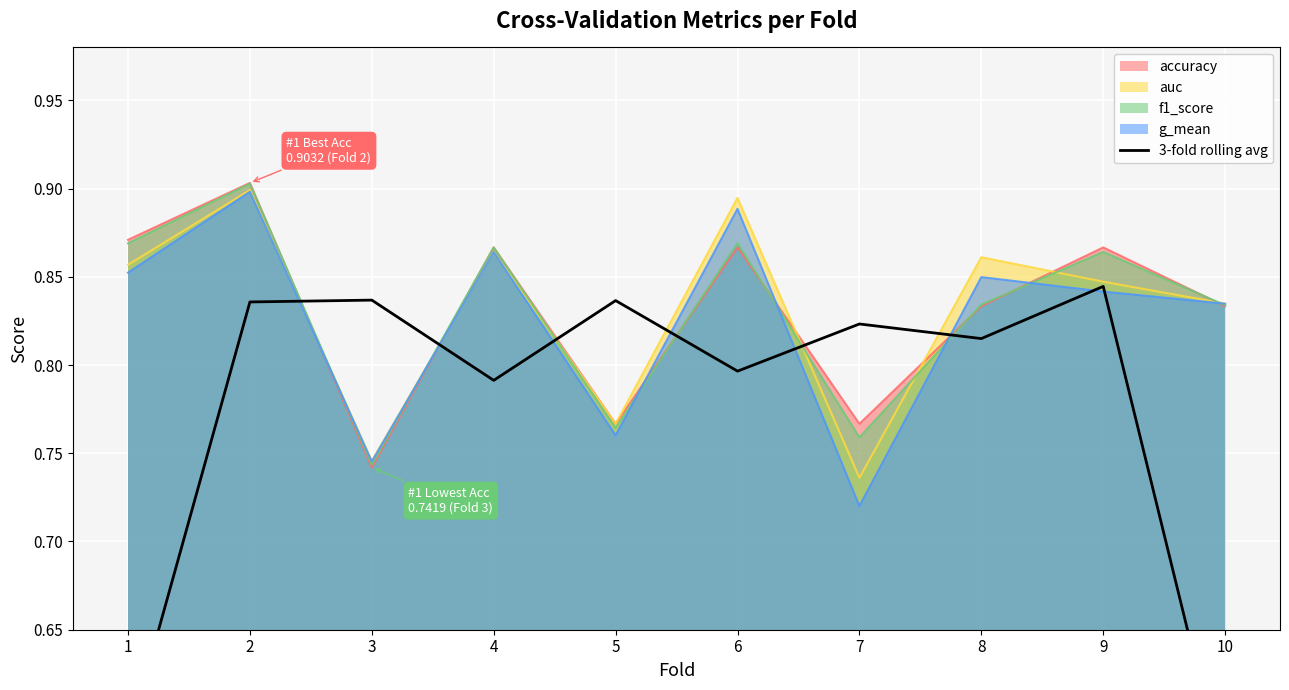

What is the difference between the values at 9 and 10?

0.3